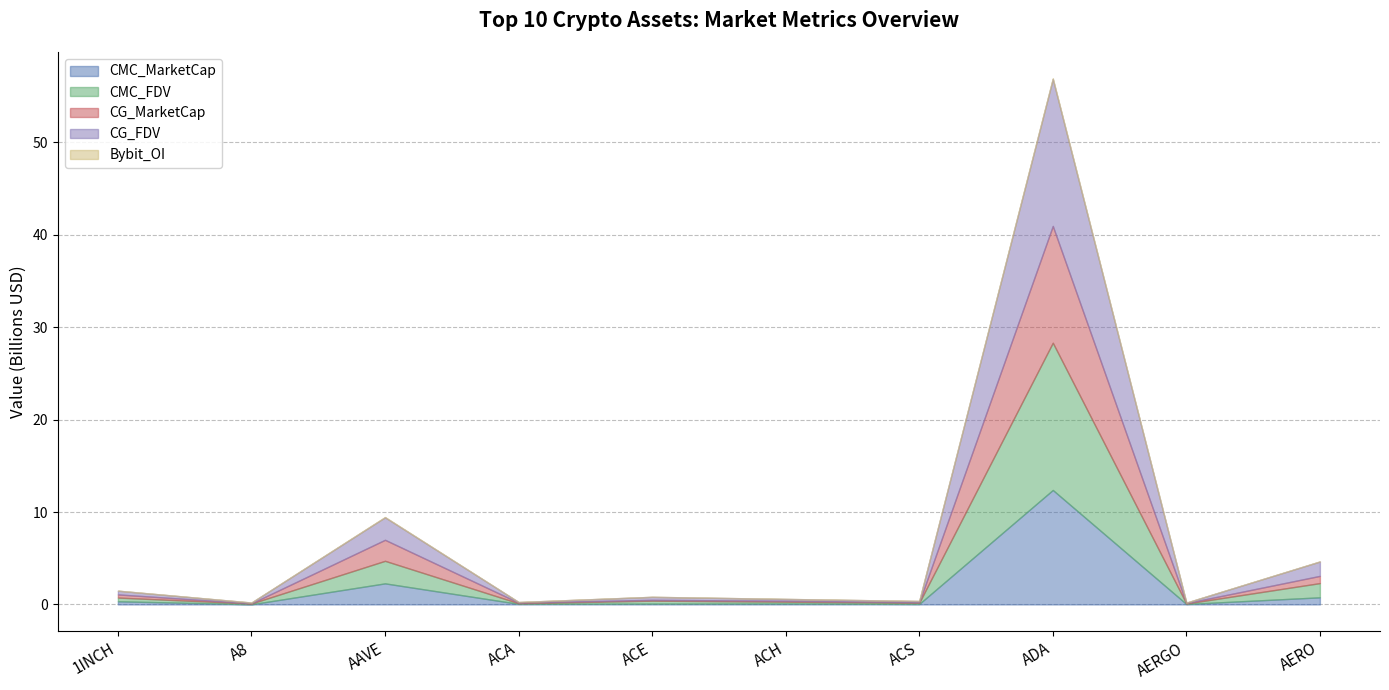

What are all the series names shown in the legend?

CMC_MarketCap, CMC_FDV, CG_MarketCap, CG_FDV, Bybit_OI